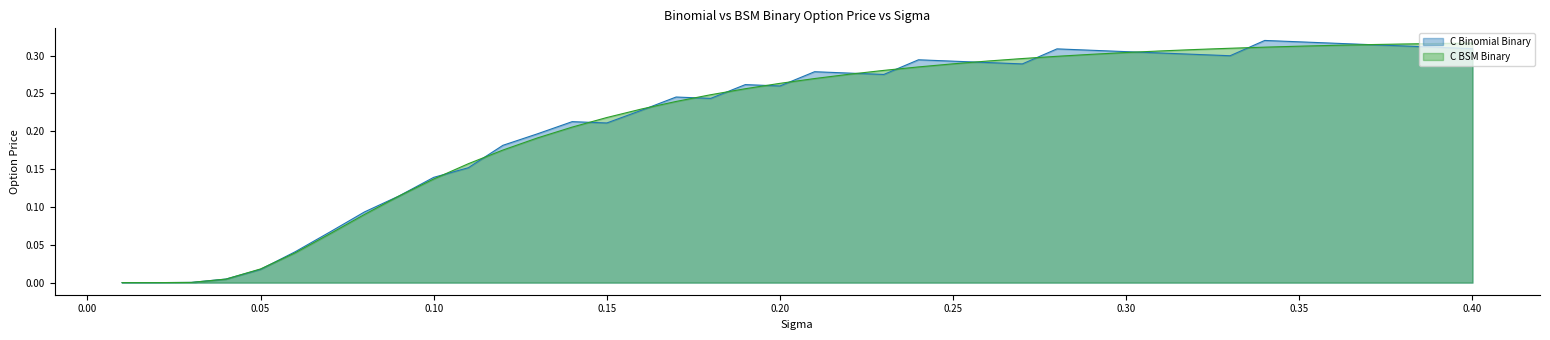

Which series has the largest total across all categories?

C Binomial Binary